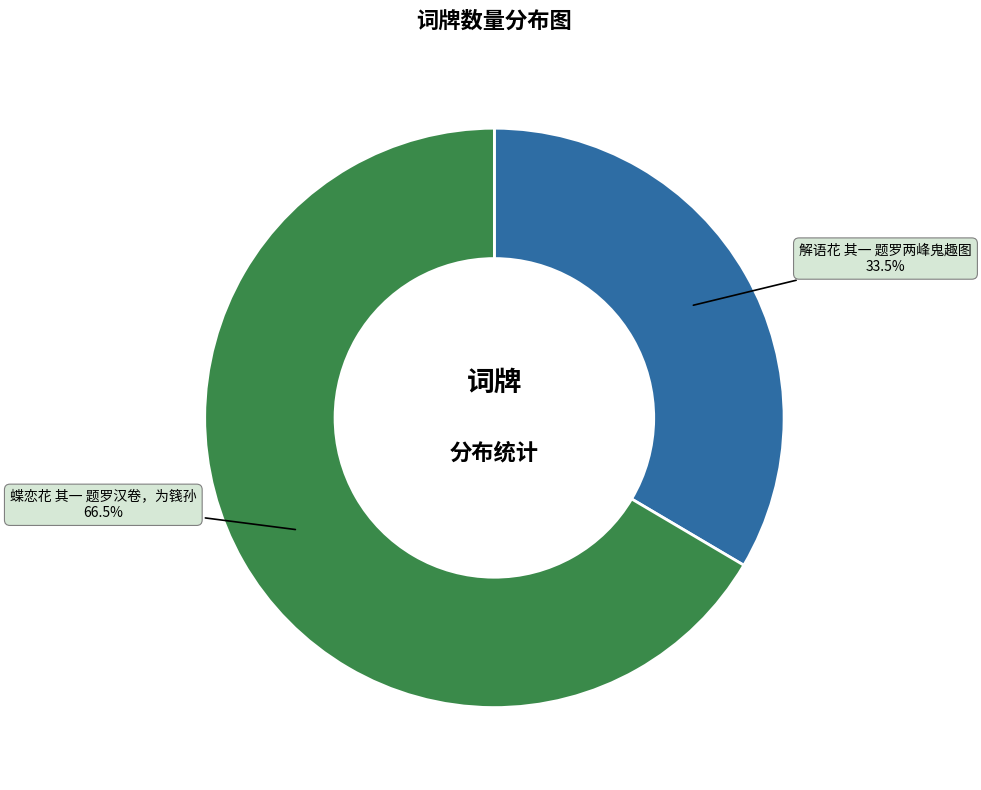

Rank the categories by value from lowest to highest.

解语花 其一 题罗两峰鬼趣图, 蝶恋花 其一 题罗汉卷，为篯孙